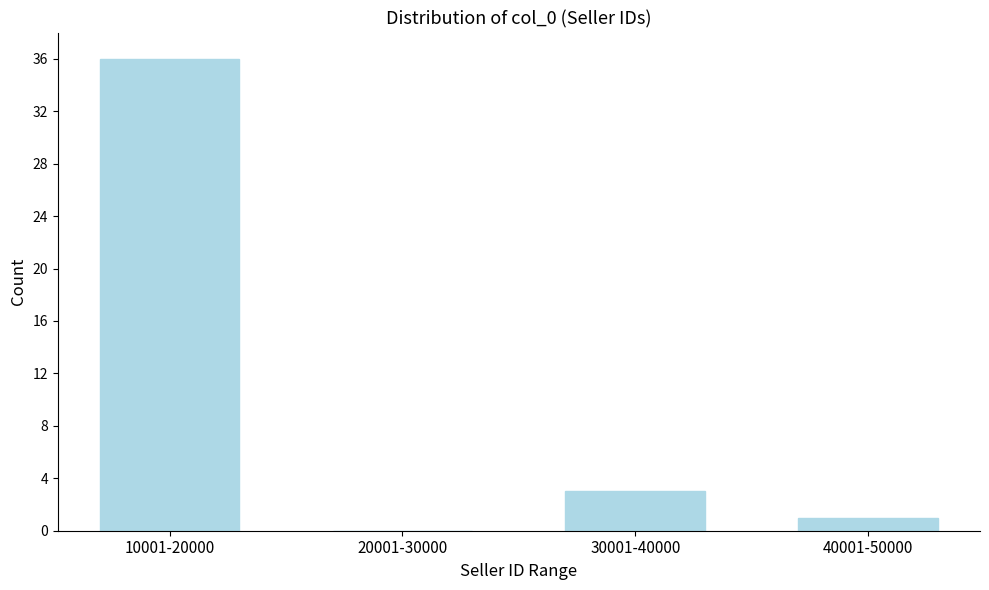

Reading right to left, list all the values displayed in this chart.

40001-50000=1	30001-40000=3	20001-30000=0	10001-20000=36